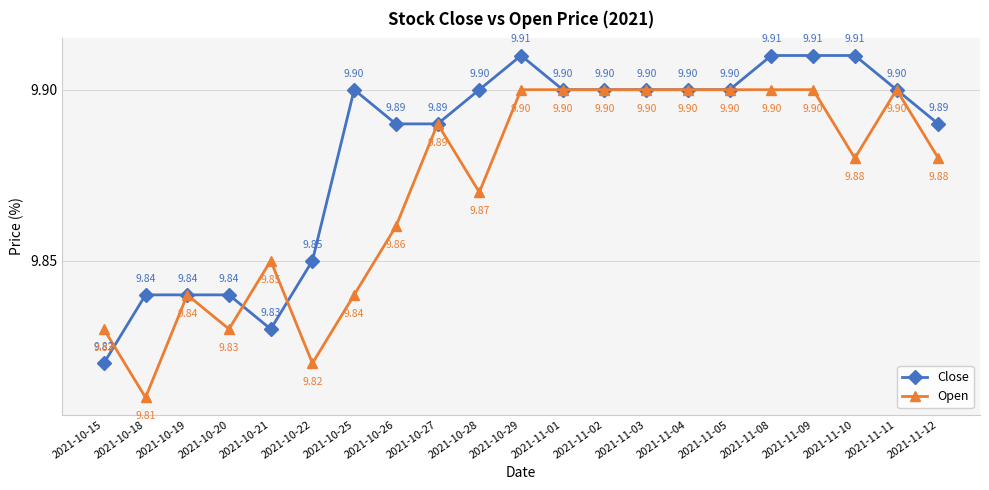

Where is the first local maximum for Open?

2021-10-19